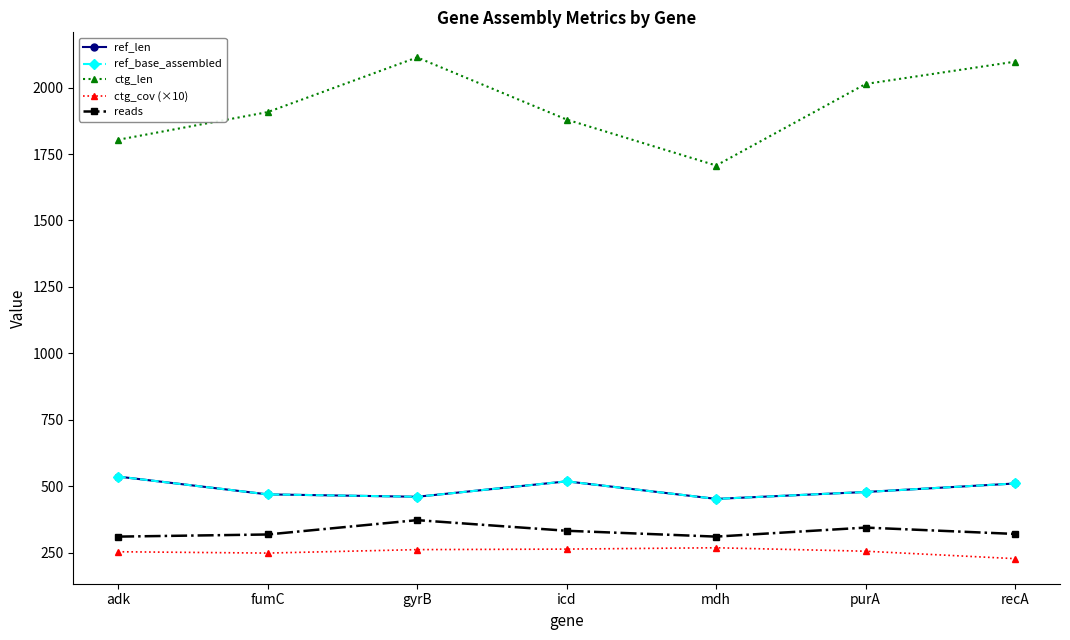

What is the average value of the ref_len series?

489